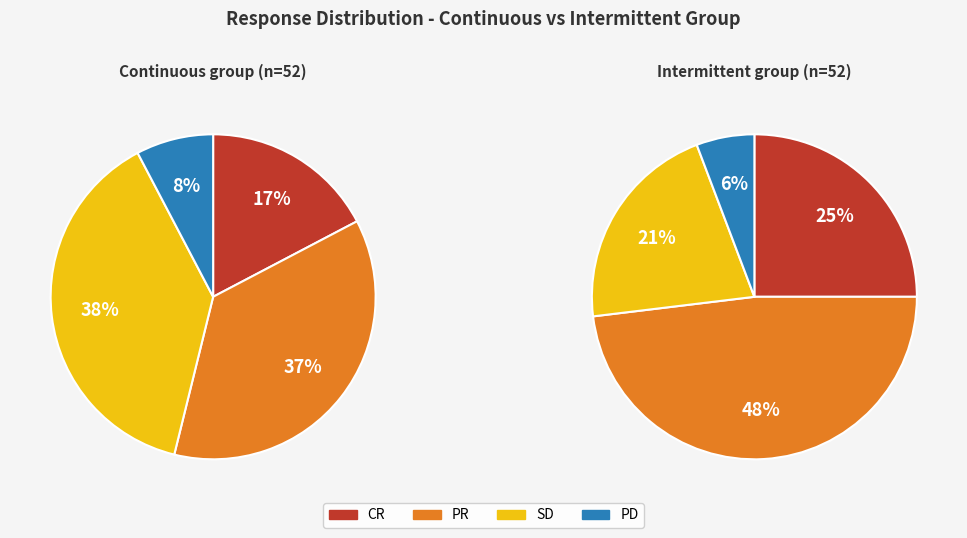

Which has a higher value, Continuous group or Intermittent group?

Intermittent group